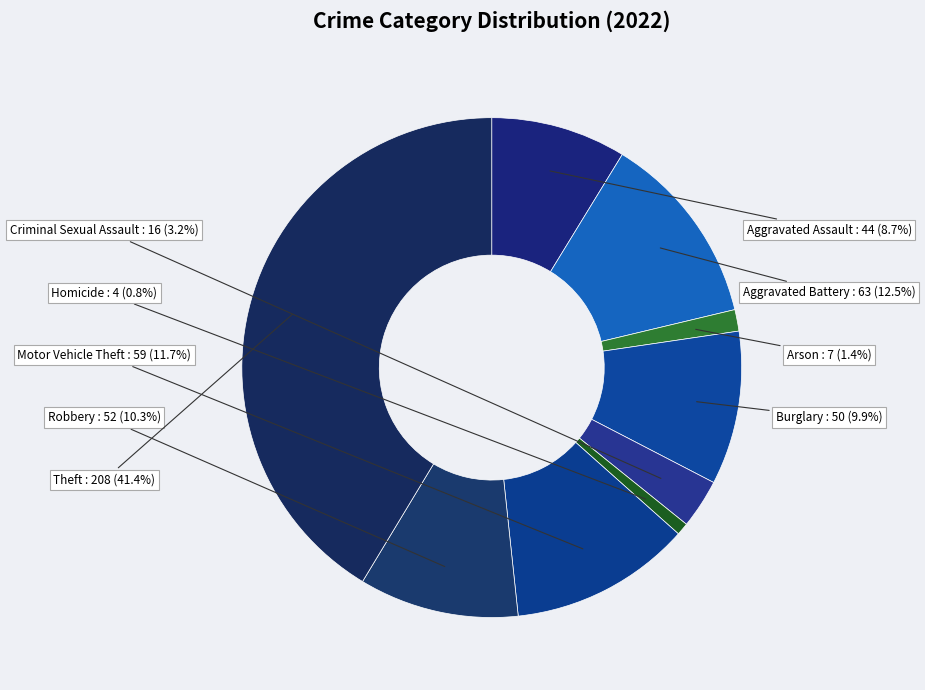

What is the total percentage of Aggravated Battery and Arson?

13.9%